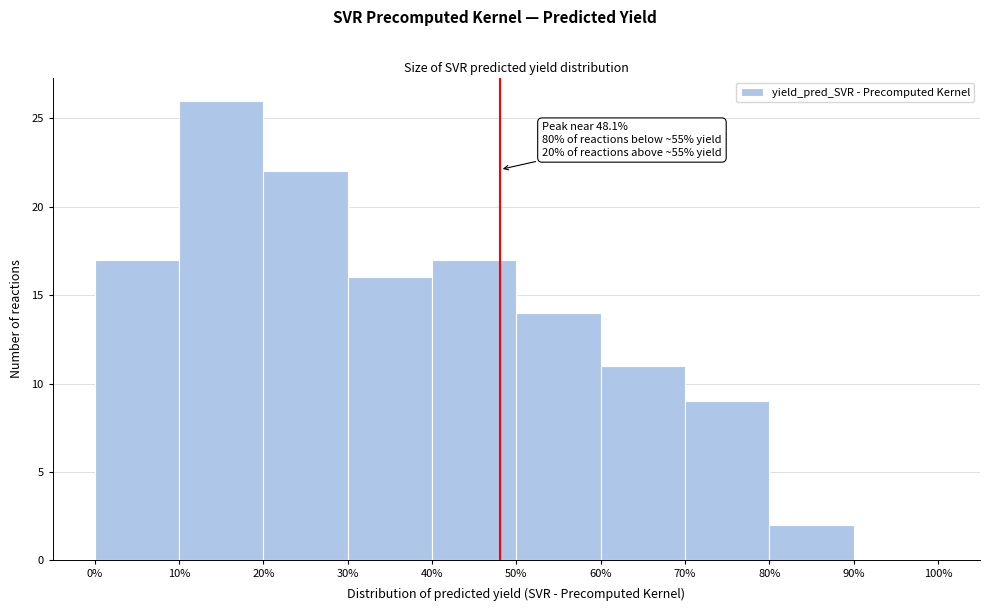

Over which range of the x-axis is the bar tallest?

10% to 20%